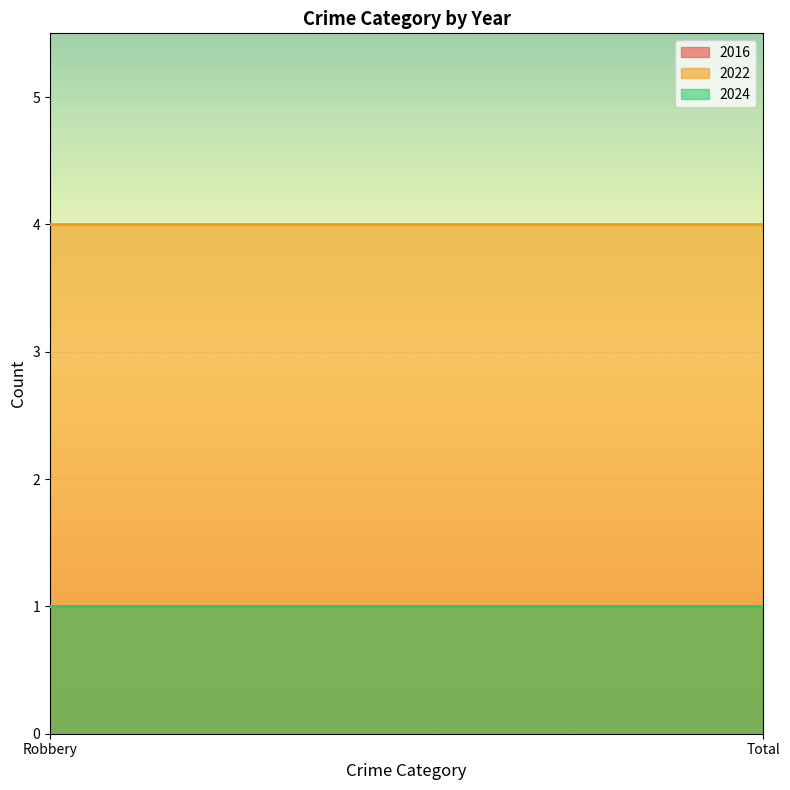

Rank the series at Robbery from lowest to highest value.

2016, 2024, 2022